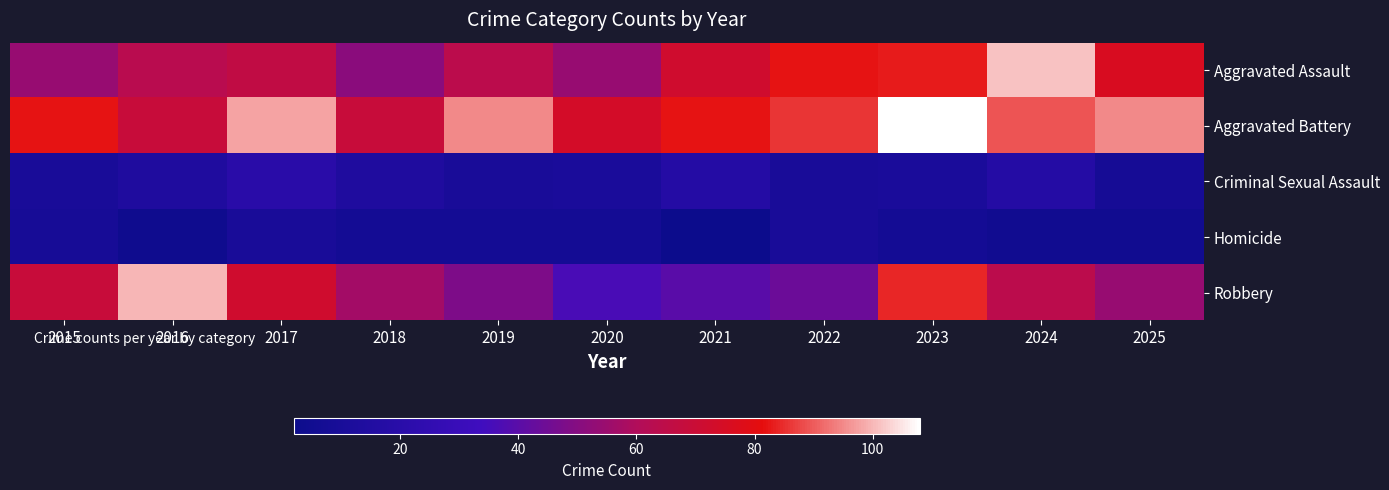

What is the minimum value shown in the chart?

2